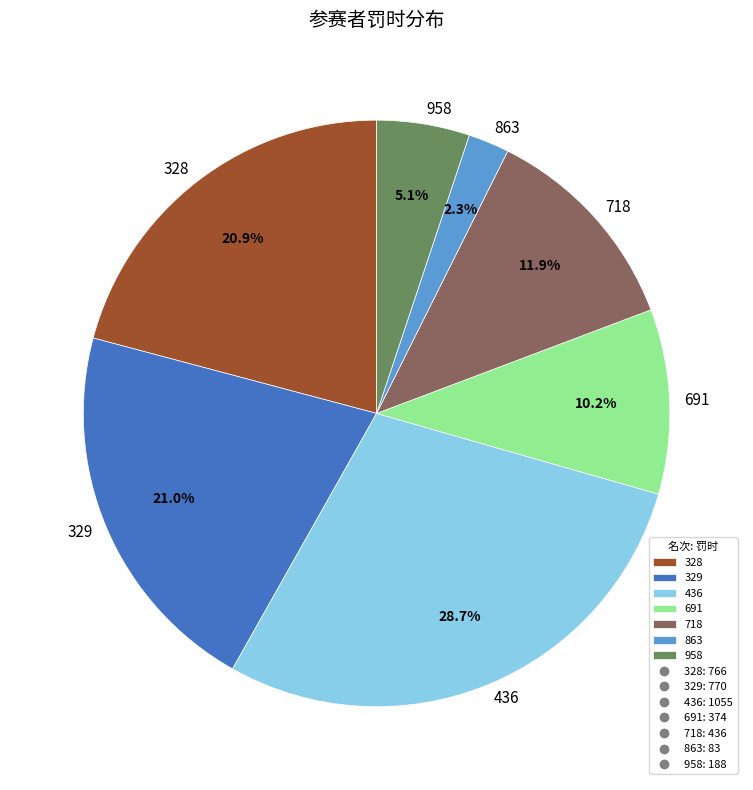

To the nearest percent, what percentage of the pie is 863?

2%